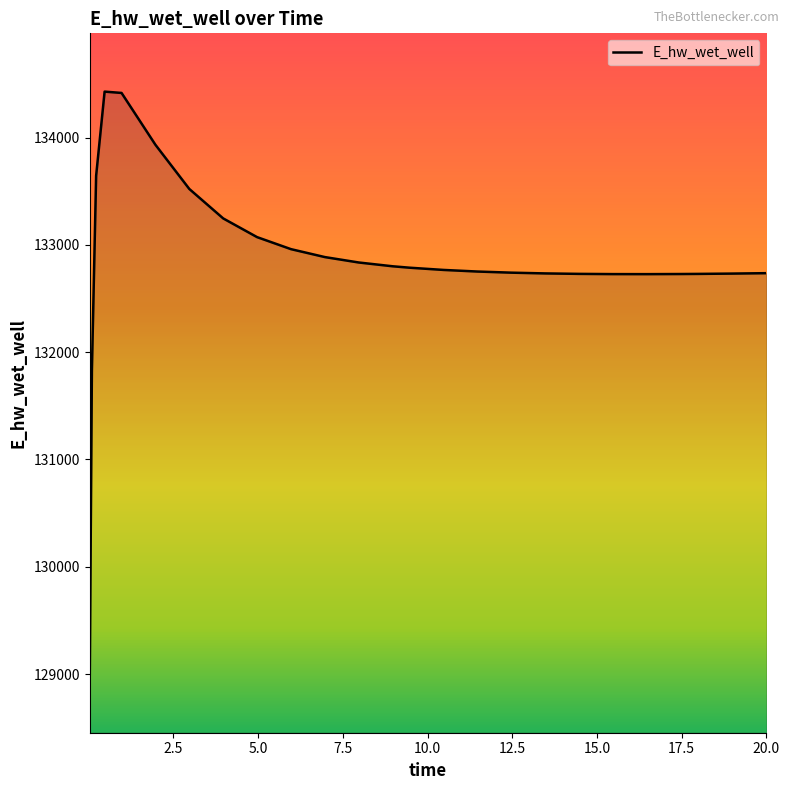

What is the greatest value displayed?

134429.2